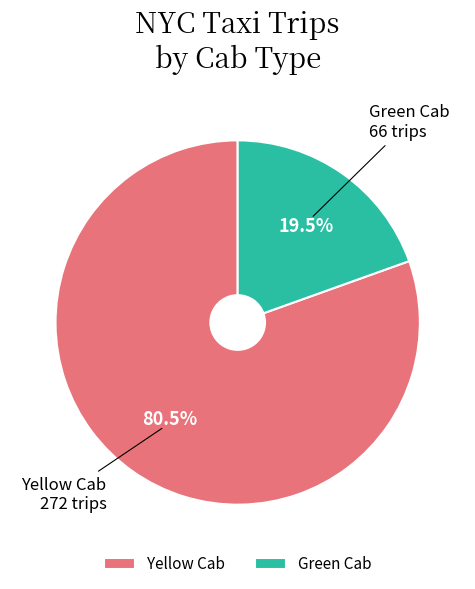

What is the ratio of the value at Yellow Cab to the value at Green Cab?

4.1